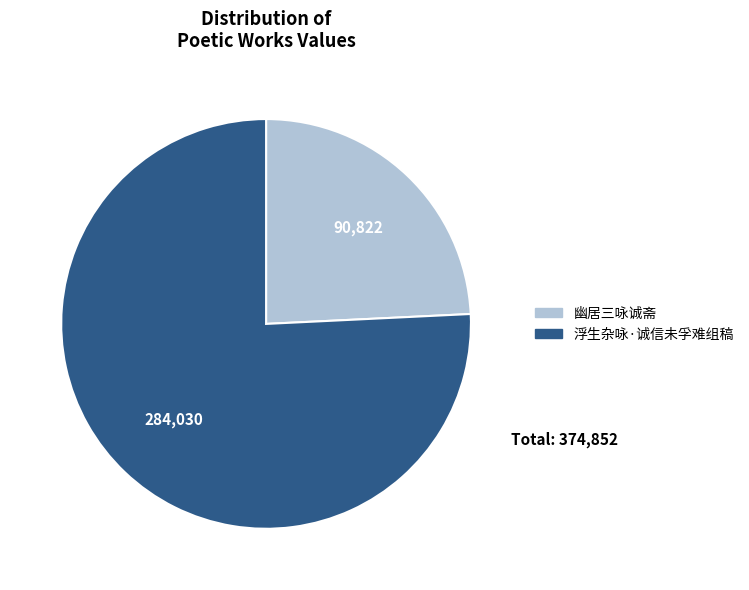

Count the number of slices in the pie.

2